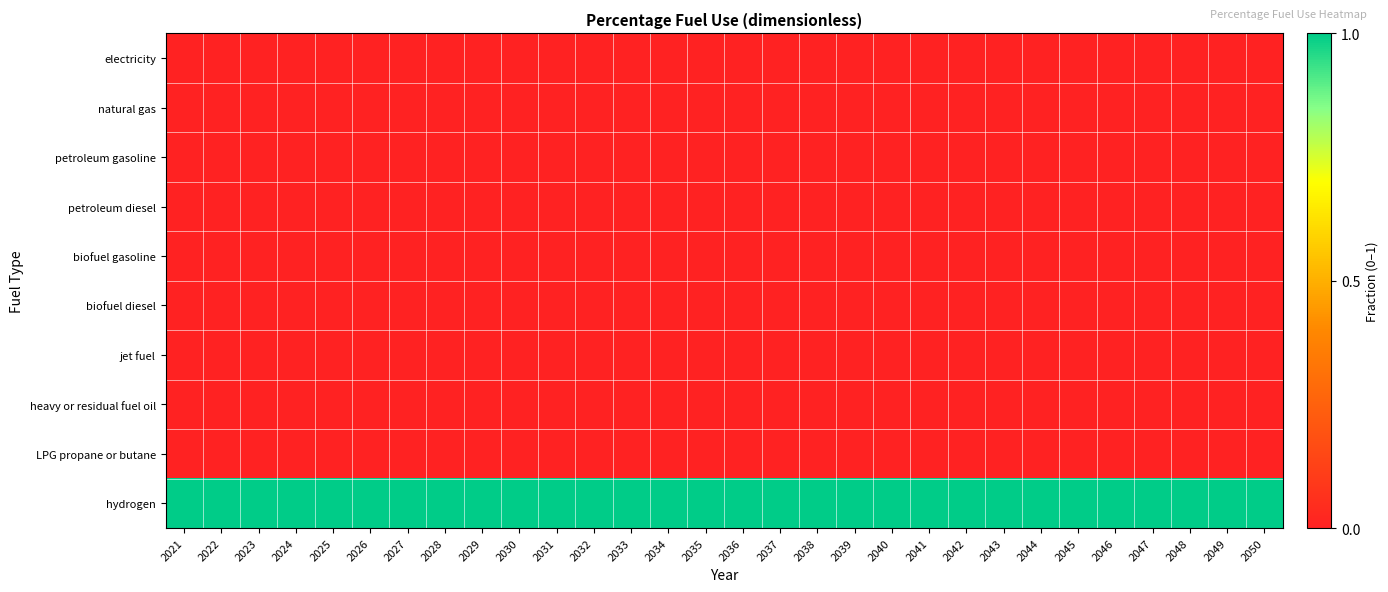

At which category is the sum across all series the highest?

2021